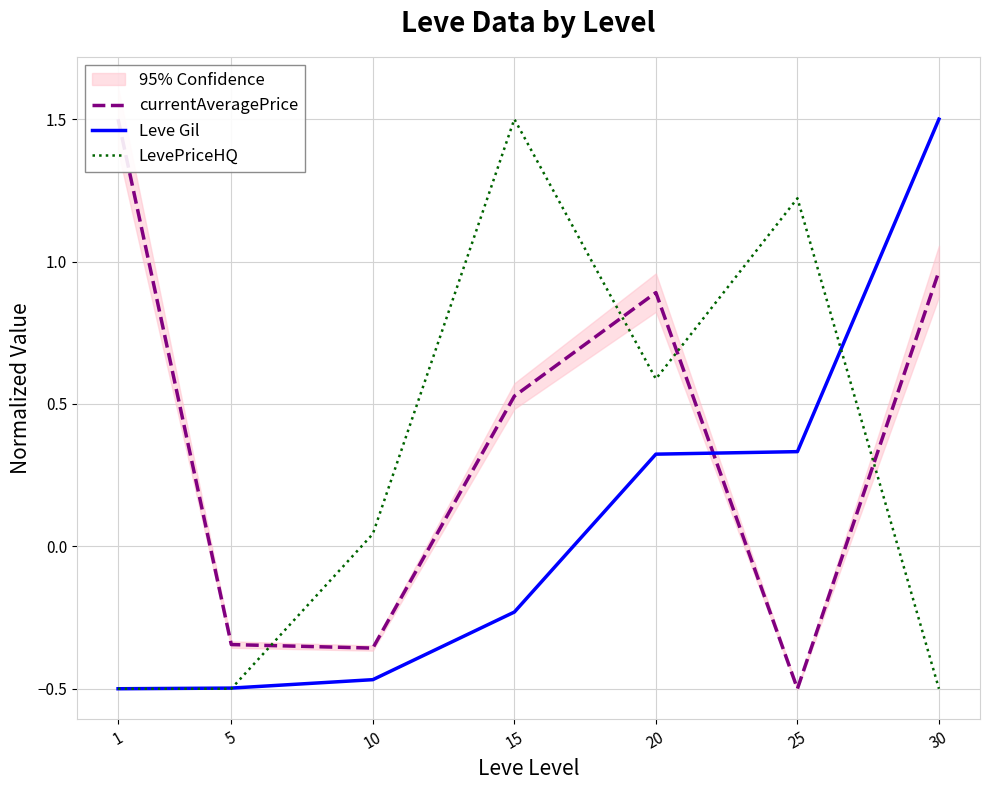

What are all the series names shown in the legend?

currentAveragePrice, Leve Gil, LevePriceHQ